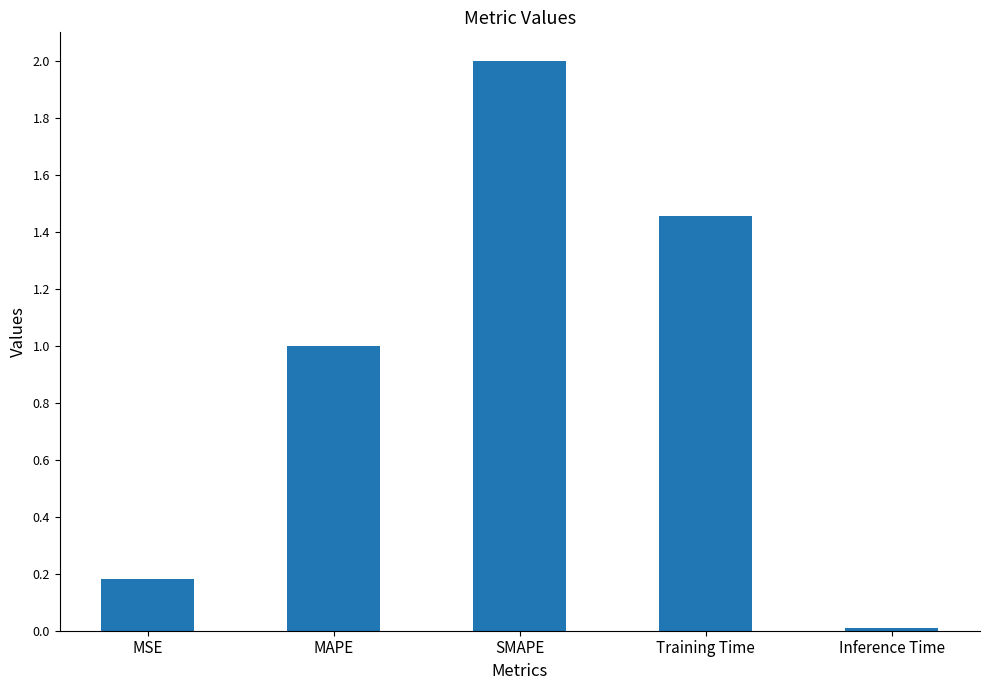

What is the average value?

0.9